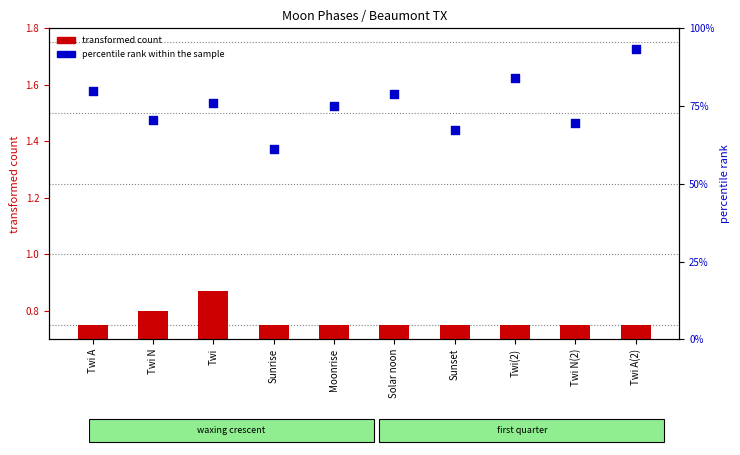

Which series has the largest total across all categories?

percentile rank within the sample